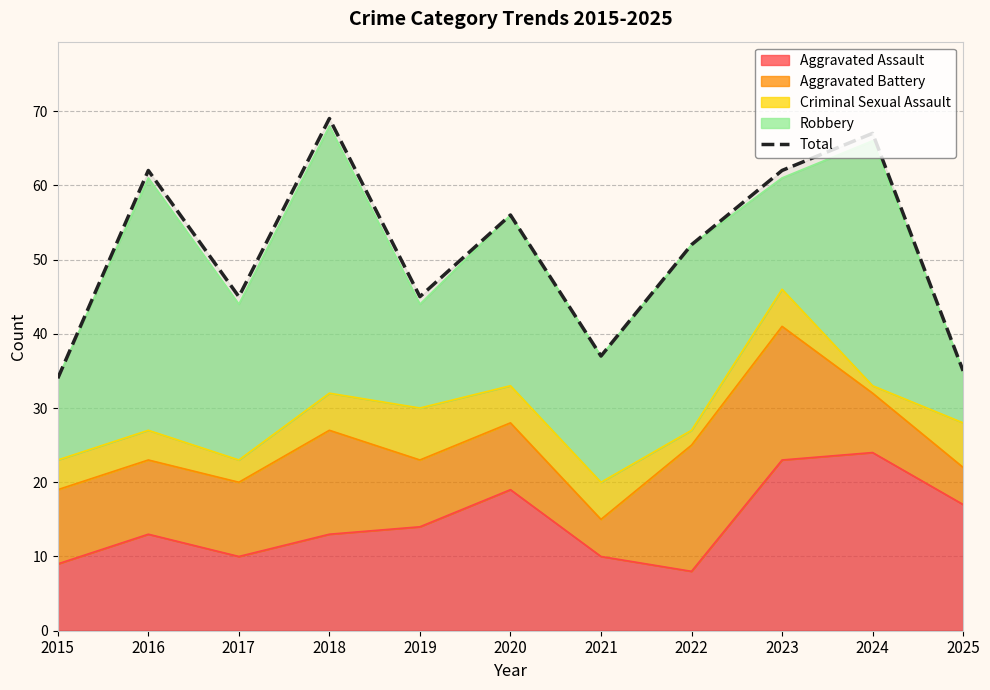

Is it true that the value at 2020 is 56?

True